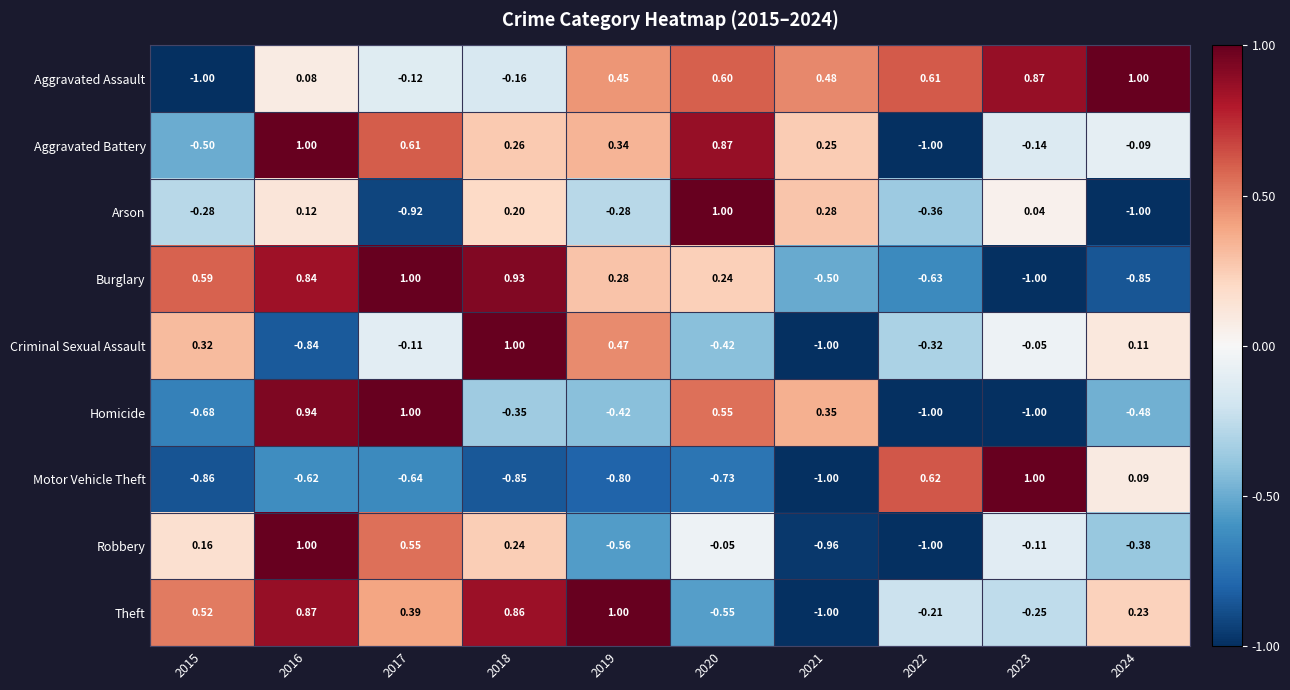

Rank the series at 2018 from lowest to highest value.

Motor Vehicle Theft, Homicide, Aggravated Assault, Arson, Robbery, Aggravated Battery, Theft, Burglary, Criminal Sexual Assault